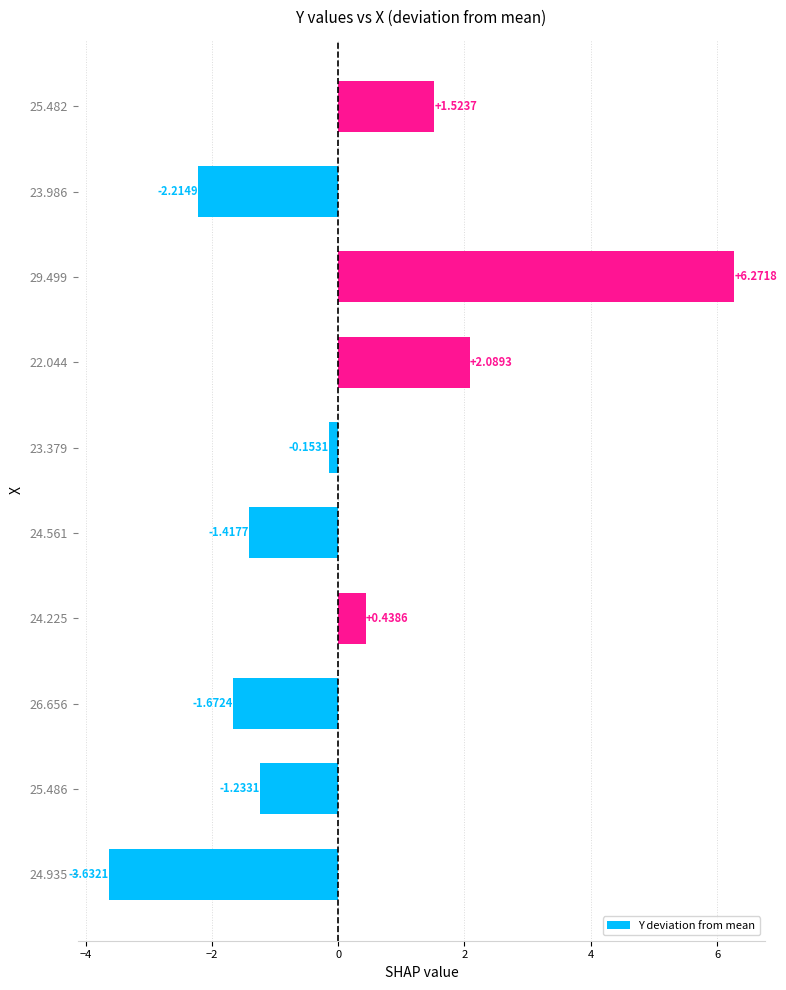

List the labels in order of value, smallest first.

24.935, 23.986, 26.656, 24.561, 25.486, 23.379, 24.225, 25.482, 22.044, 29.499